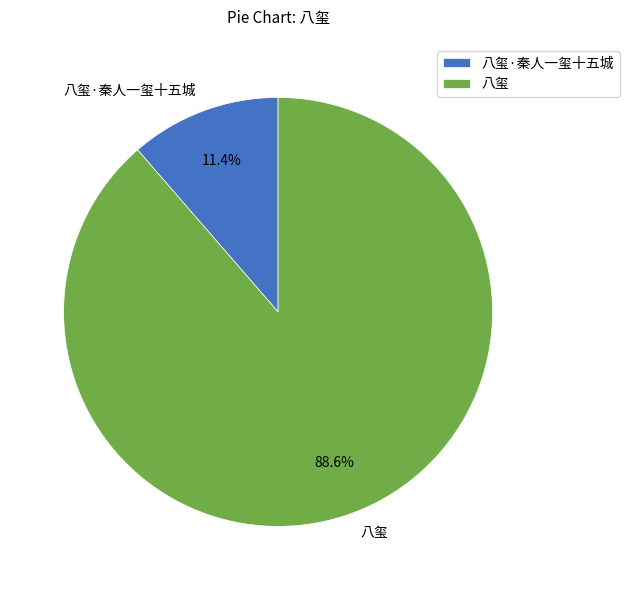

To the nearest percent, what is the difference between the 八玺·秦人一玺十五城 and 八玺 slice percentages?

77%